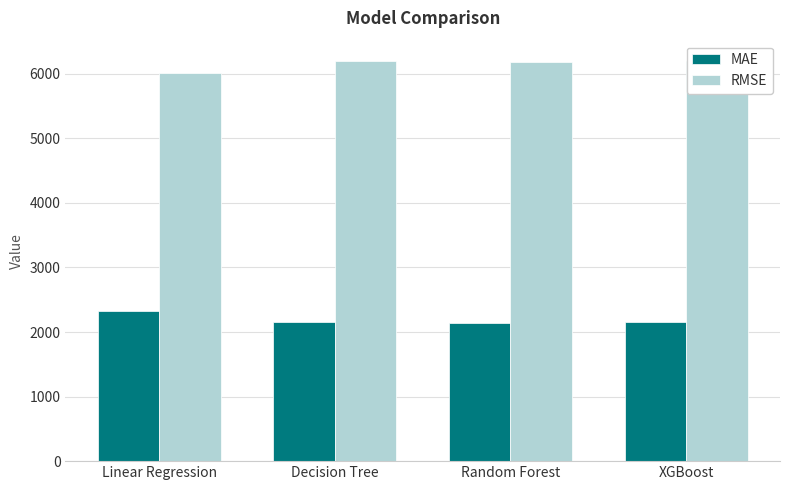

How many data points in RMSE are above 6201?

2